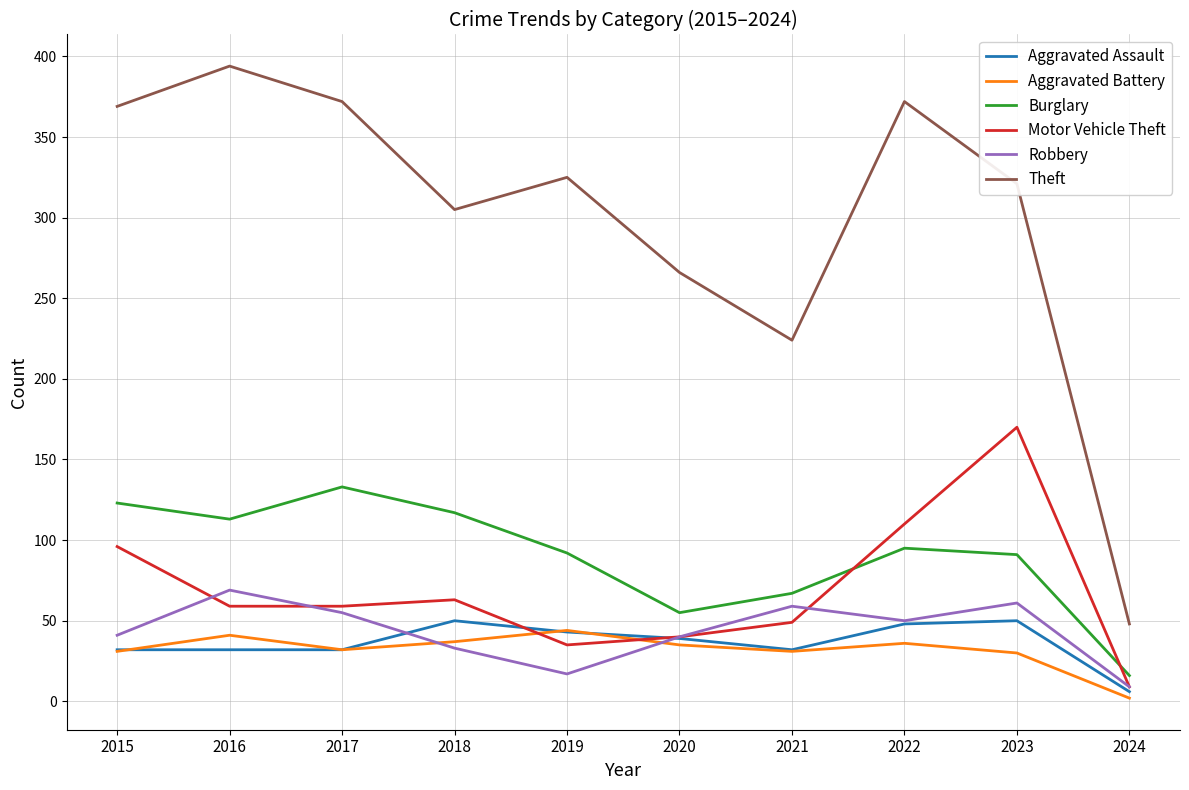

Where does the Aggravated Assault series first go above 39?

2018